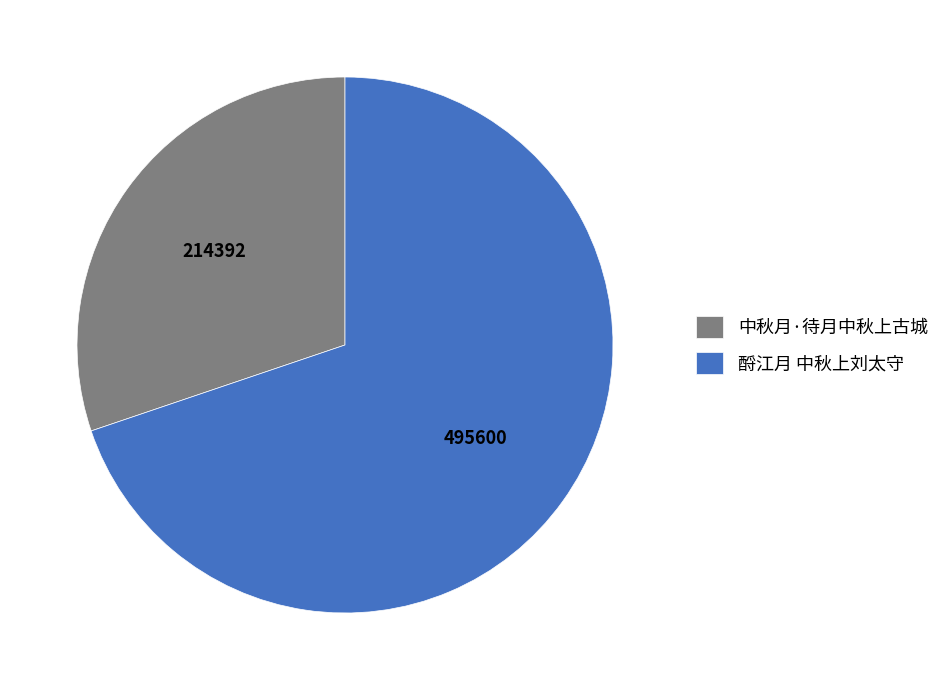

Is it true that 酹江月 中秋上刘太守 is 63% of the pie?

False